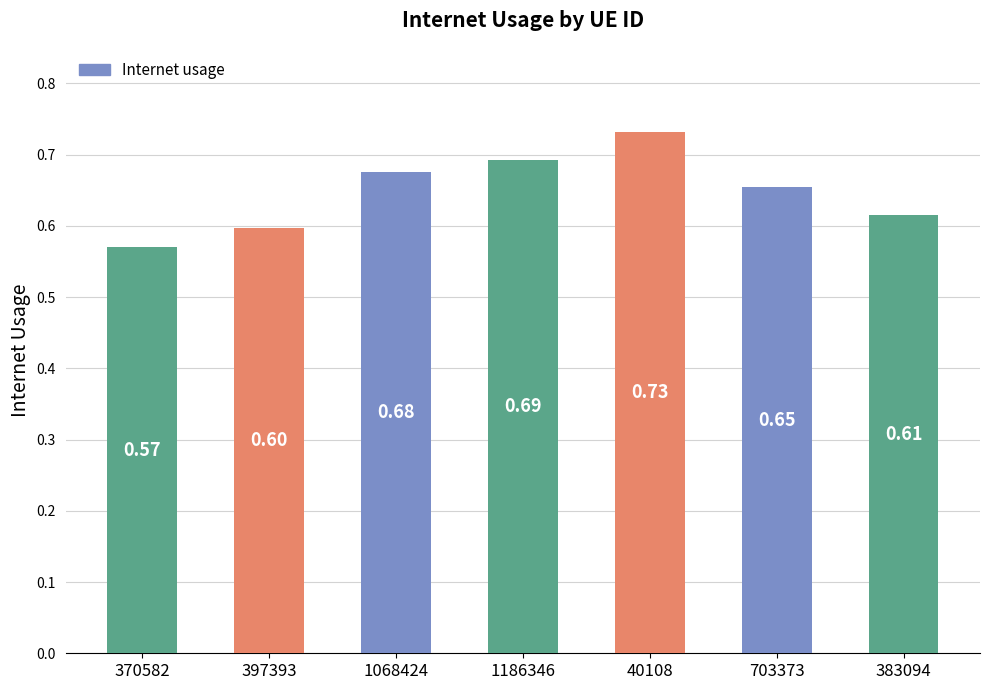

What is the smallest value displayed?

0.6